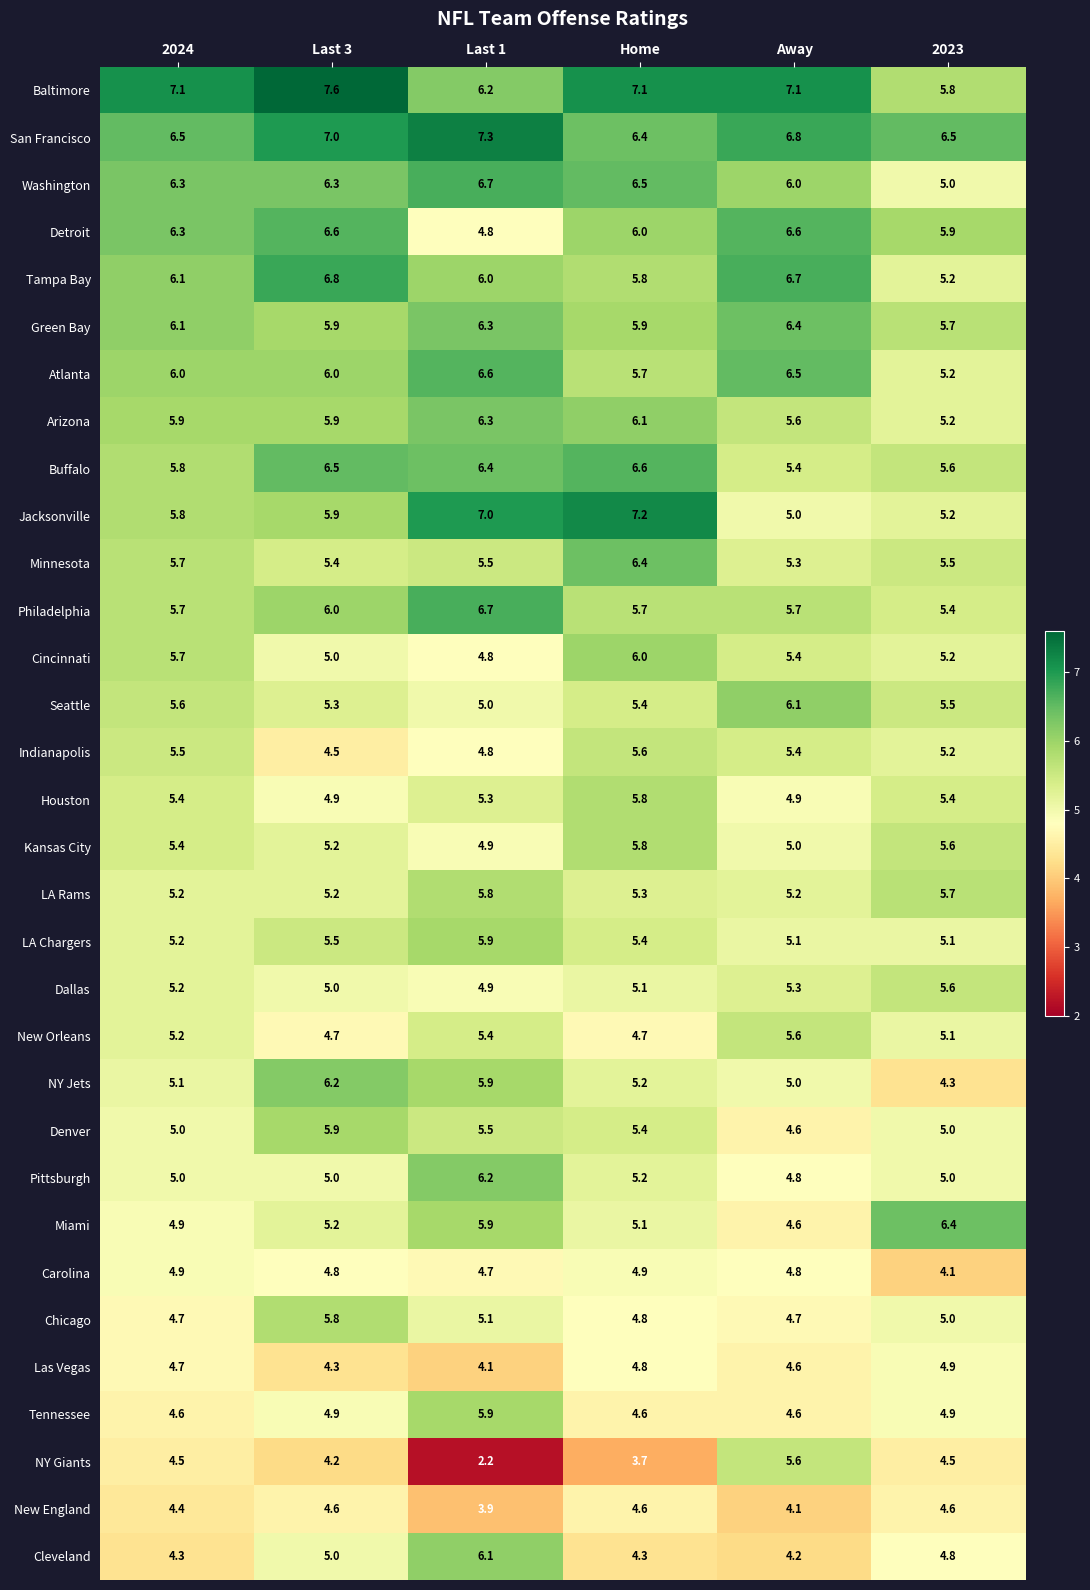

At how many categories does at least one series exceed 5?

6